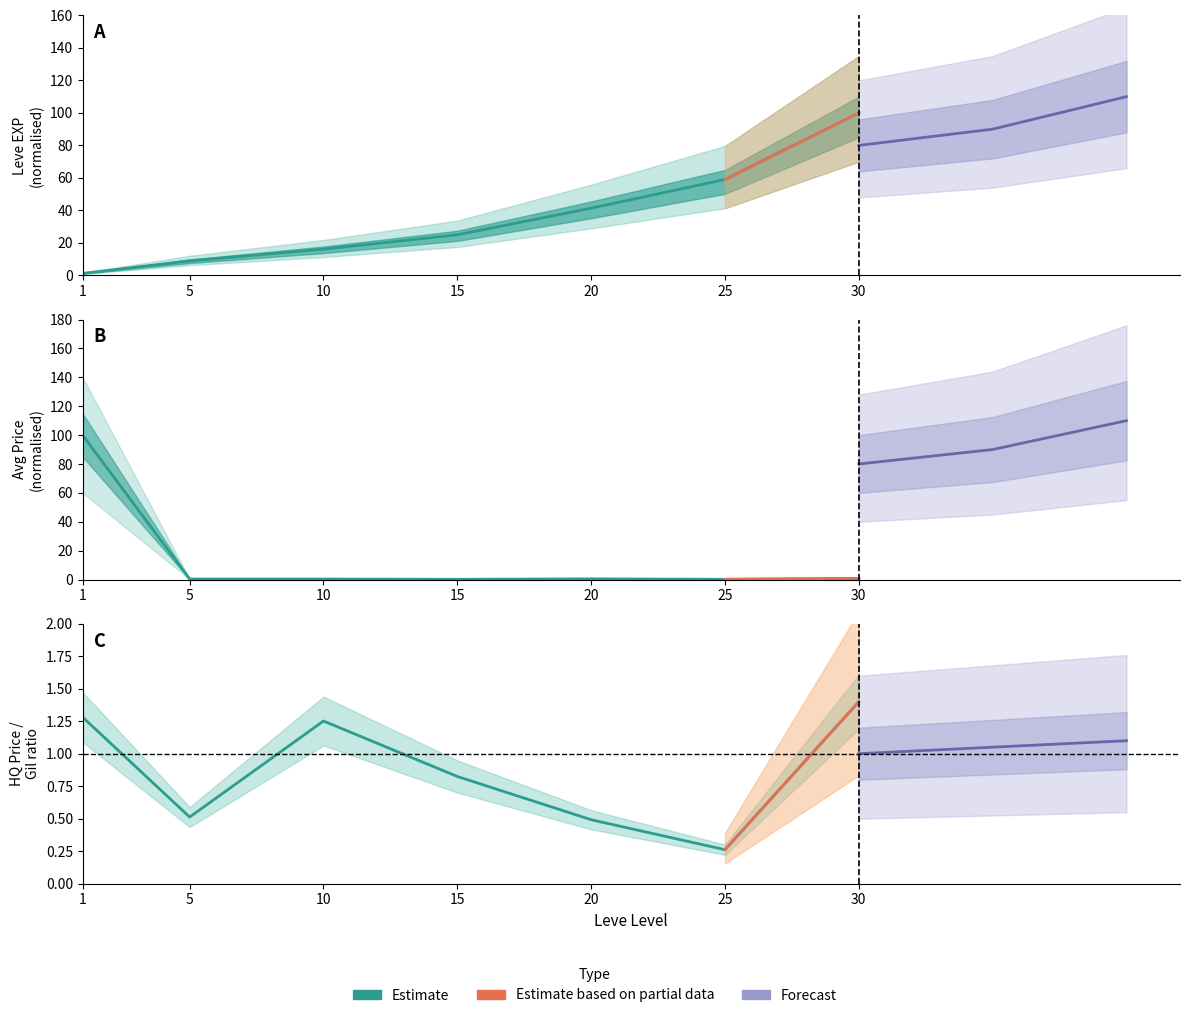

How many interior local valleys does the currentAveragePrice series have?

2